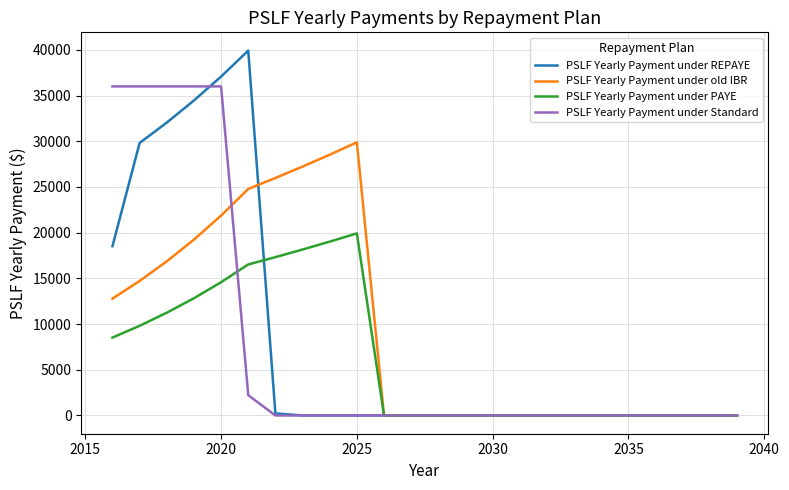

What is the maximum value for PSLF Yearly Payment under REPAYE?

39918.7